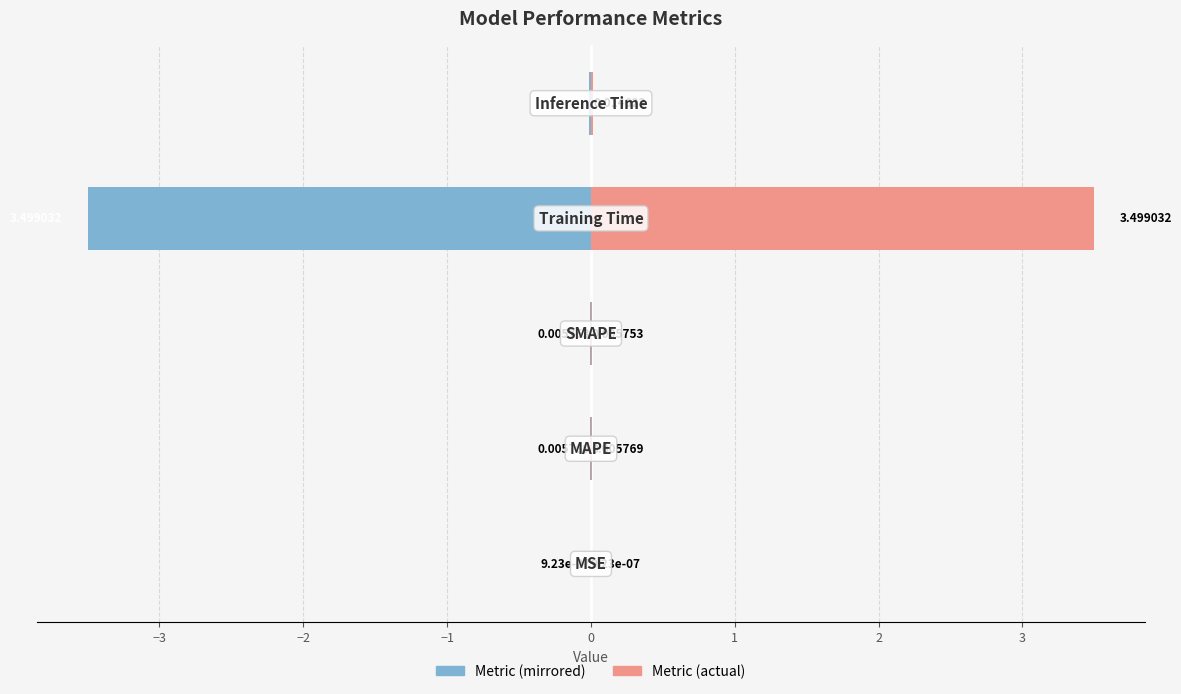

The value of col_1 (right) at −4 is 0.0. True or false?

False